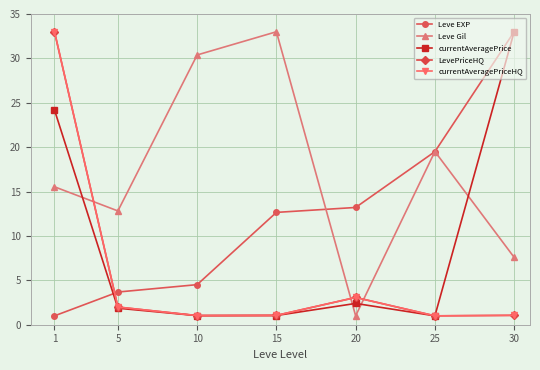

Is this an area chart (filled region under the line)?

No